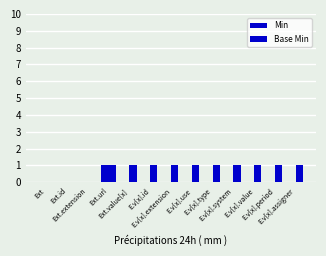

Are the bars horizontal?

No